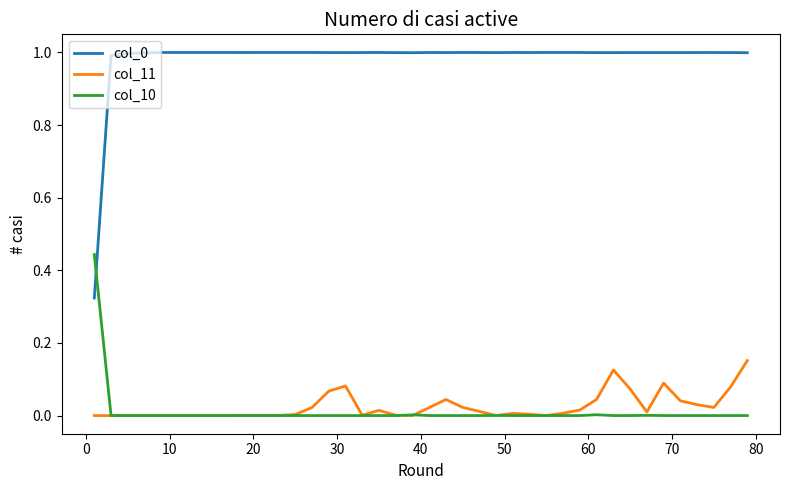

True or false: col_0 and col_11 intersect in this chart.

False